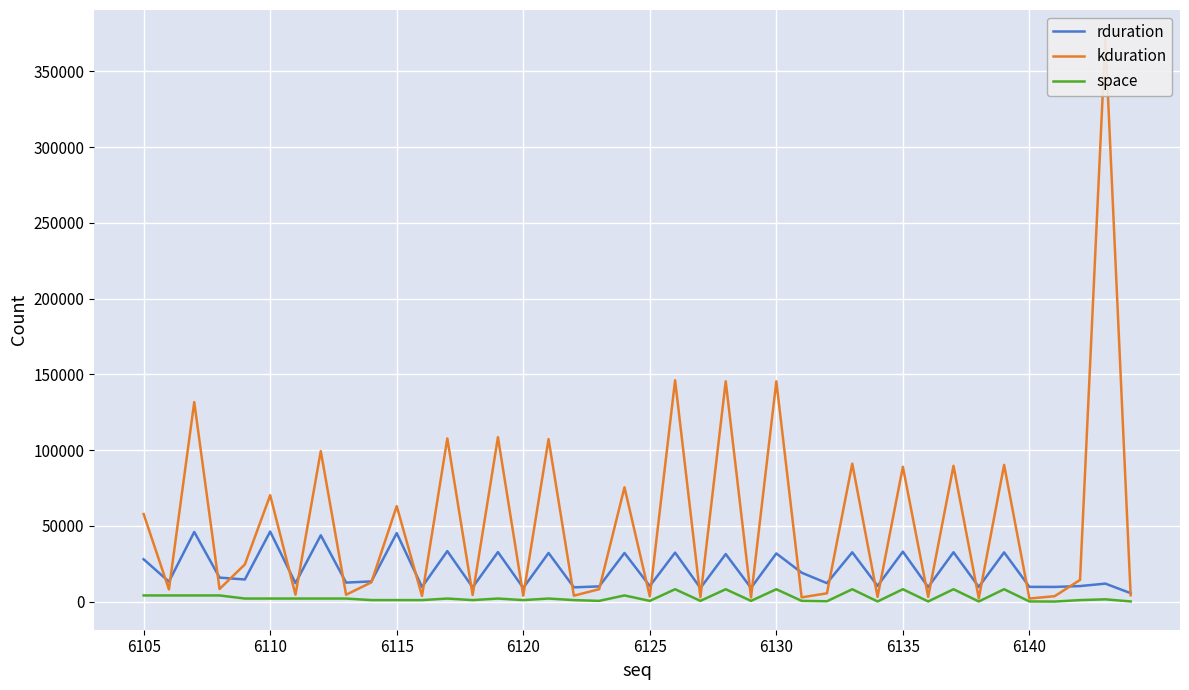

The value of rduration at 6135 is 14953. True or false?

False